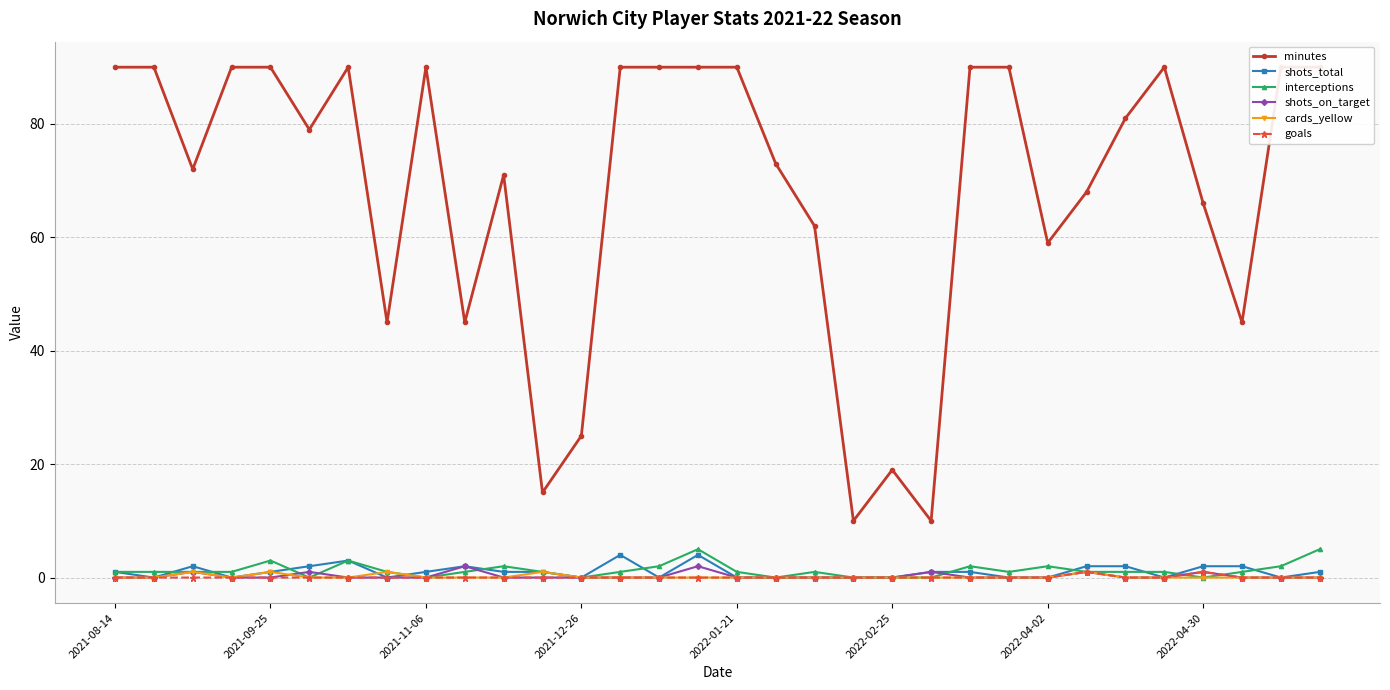

True or false: goals has a value of 0 at 2021-12-26.

True